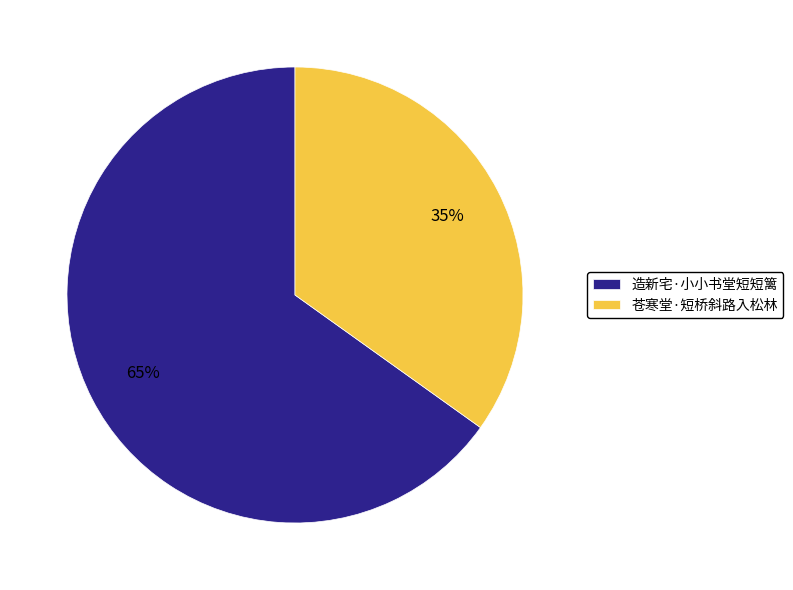

To the nearest percent, what is the combined percentage of 造新宅·小小书堂短短篱 and 苍寒堂·短桥斜路入松林?

100%